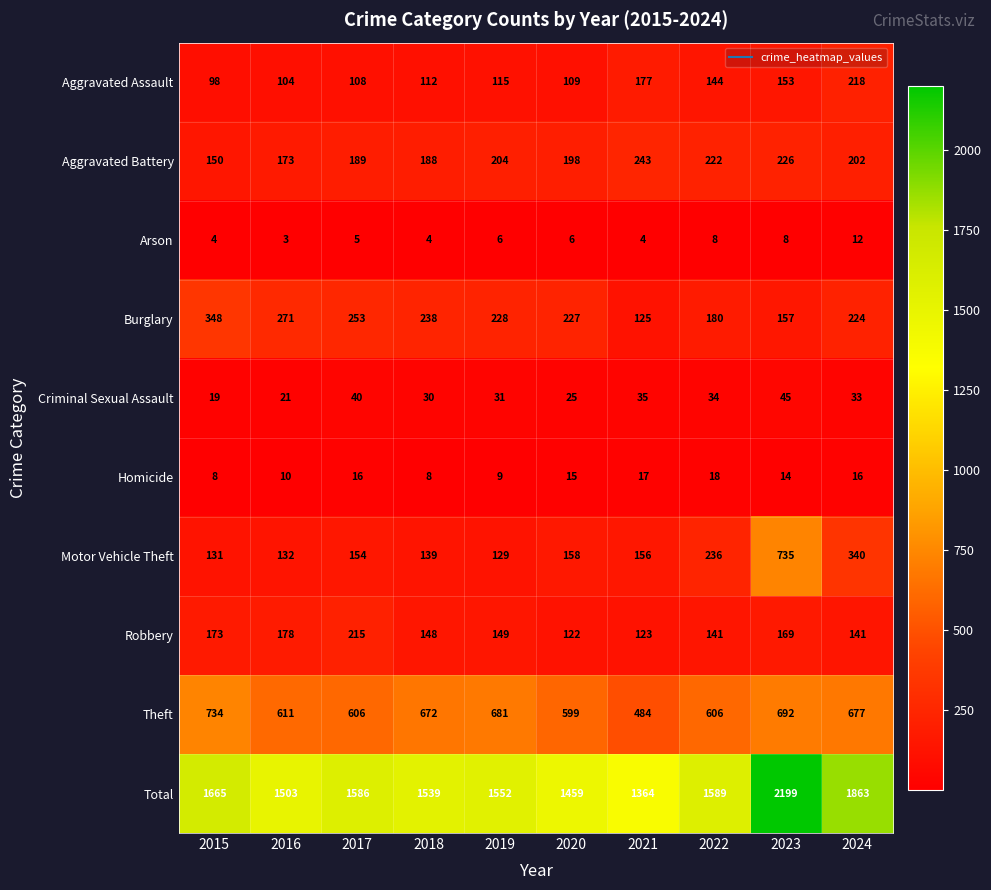

Count the number of categories in the chart.

10